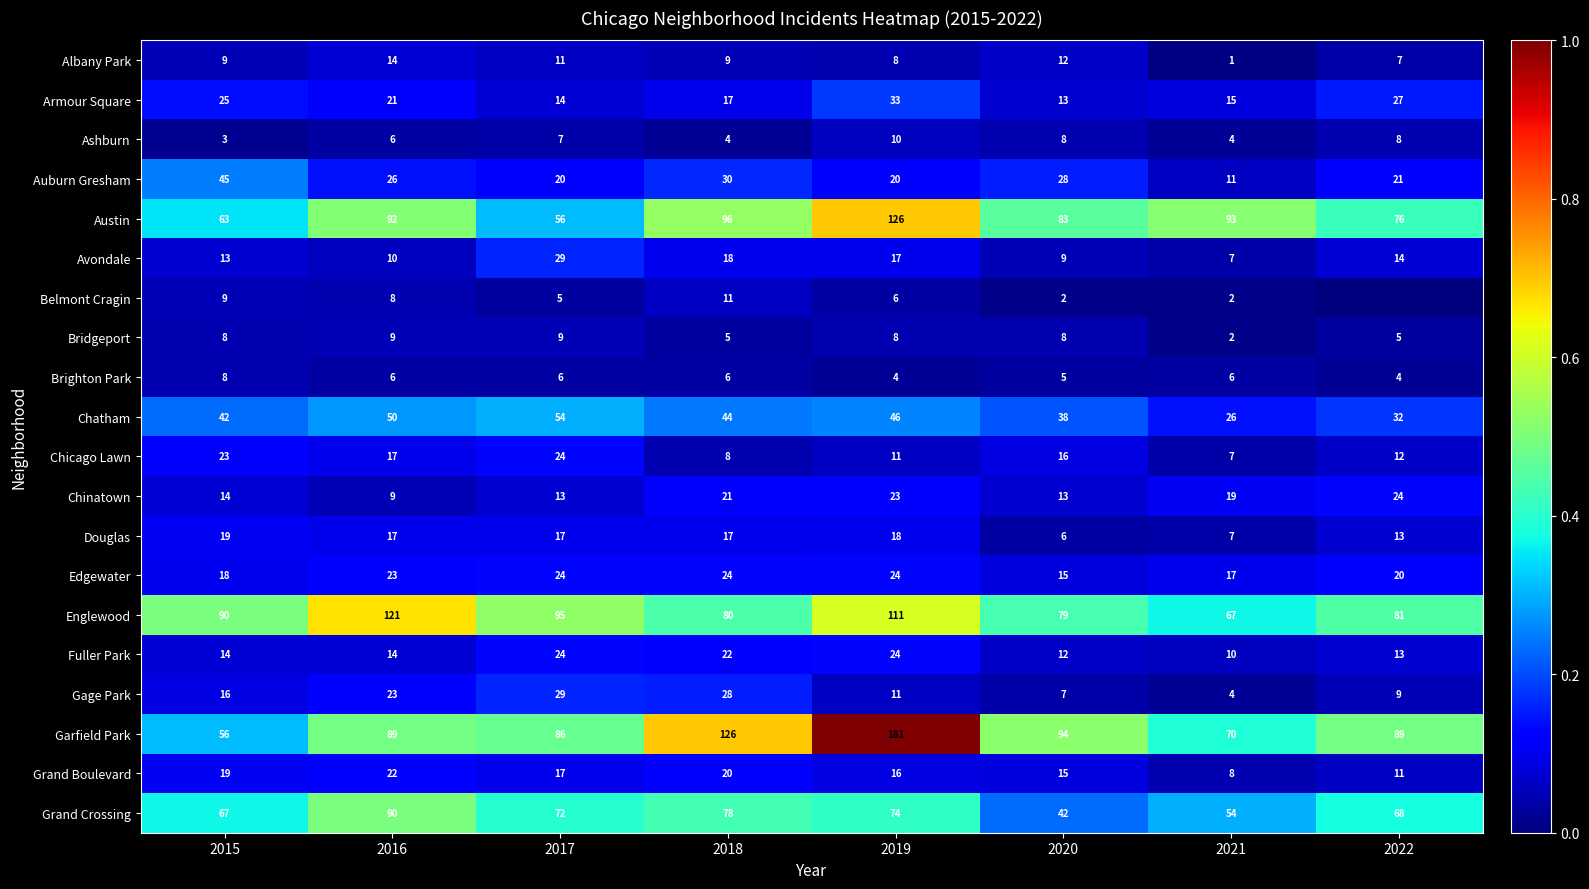

Which category has the highest value across all series?

2019